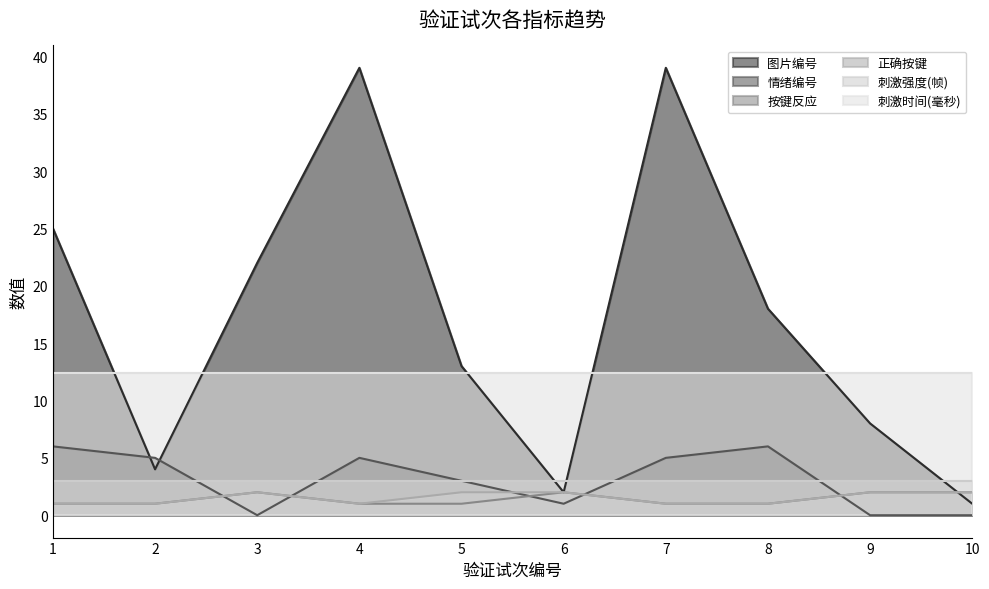

Which series has the largest total across all categories?

图片编号